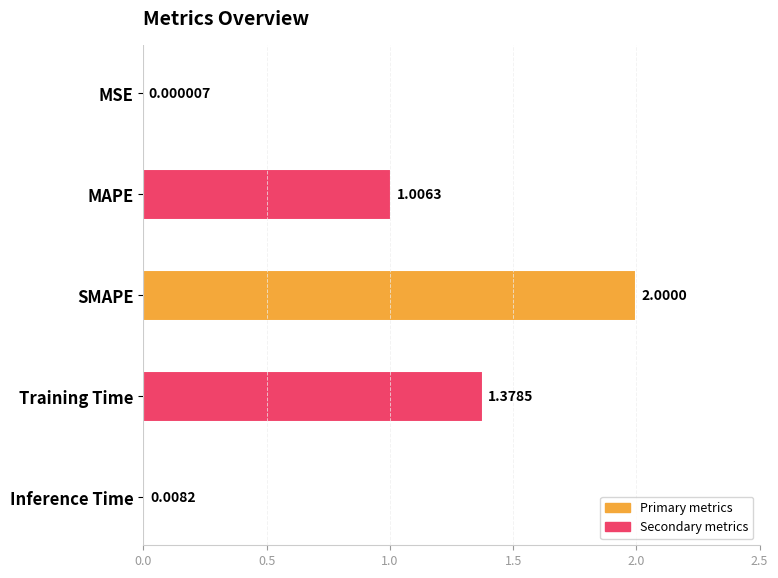

How many data points are above 1?

3